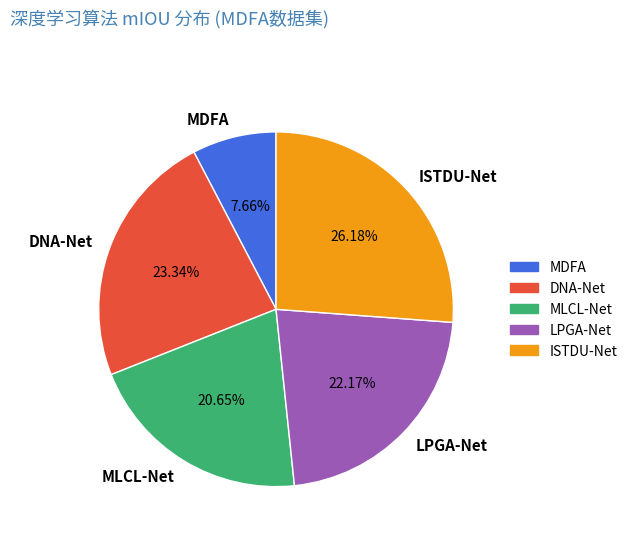

What is the smallest slice in the pie chart?

MDFA